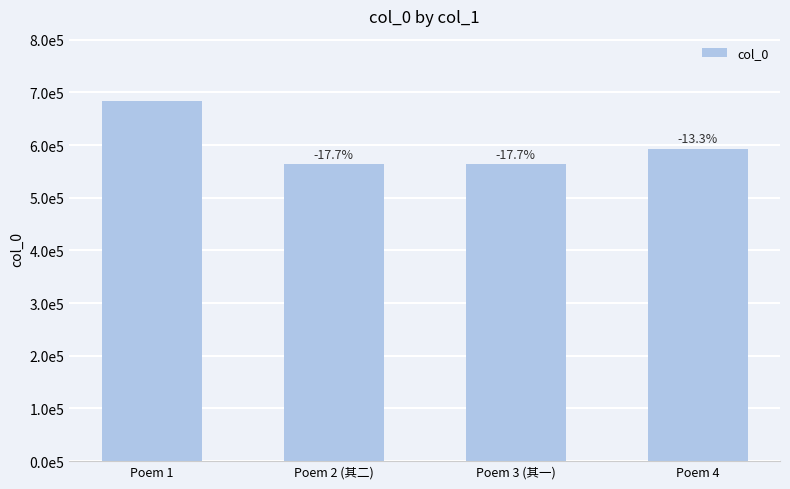

True or false: the data shows 593151 at Poem 4.

True